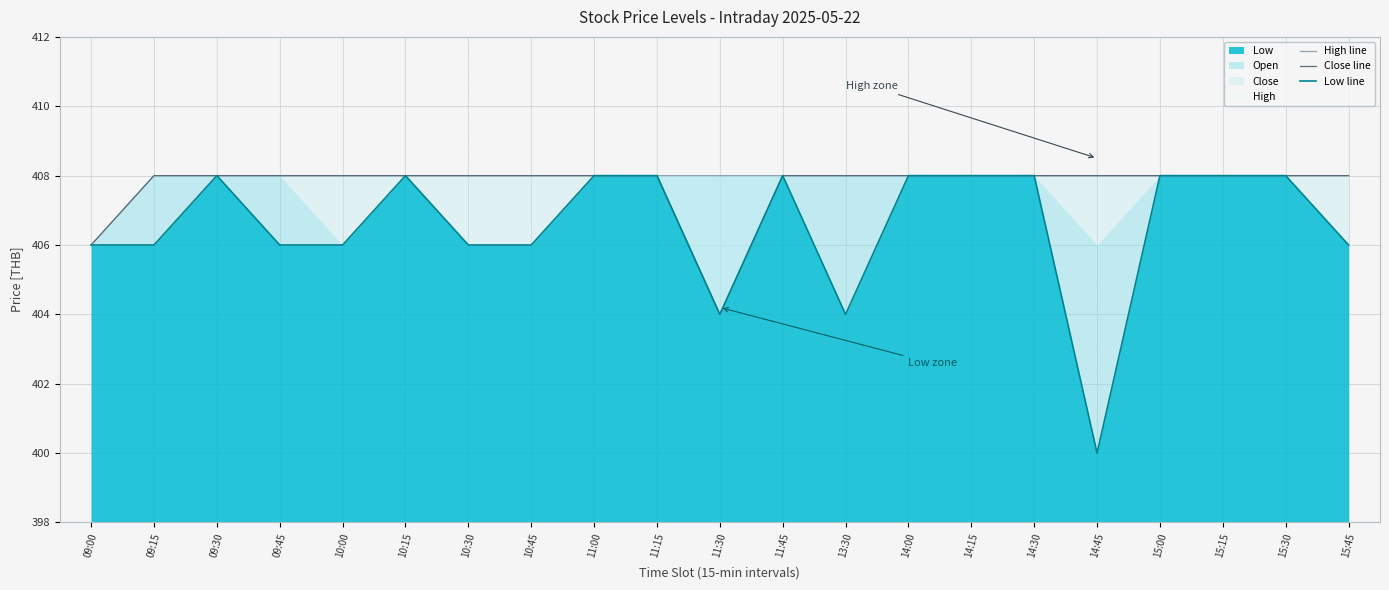

True or false: Close line has more than 0 interior local peaks.

False